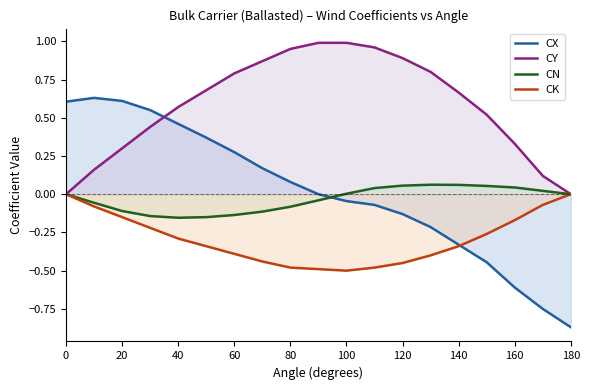

What is the value of the CK point at the 8th from the left?

-0.4